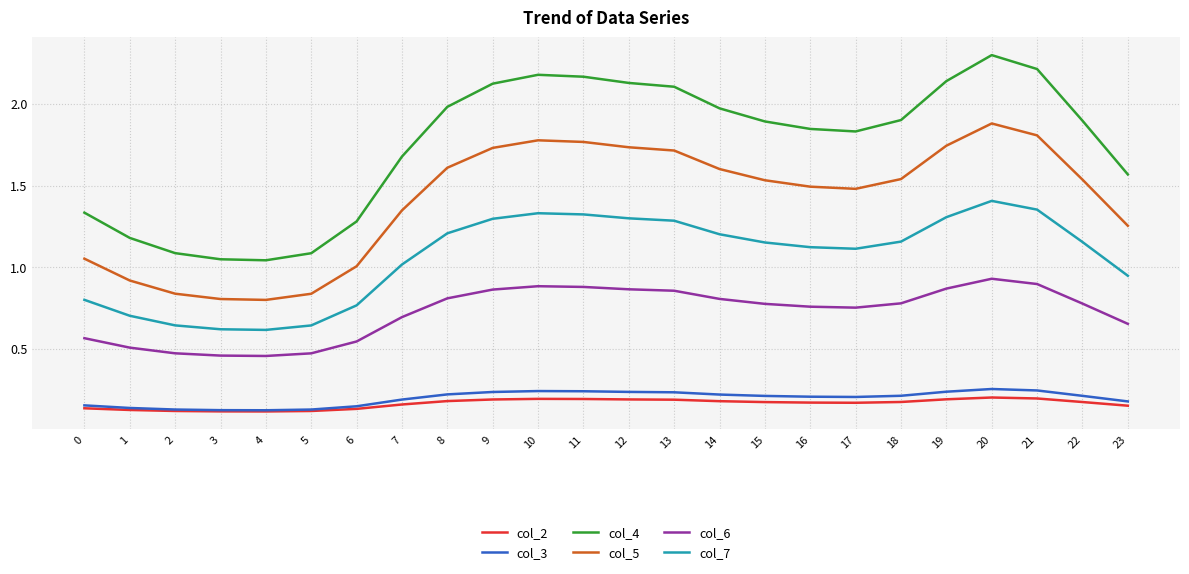

How many distinct data groups are displayed?

6